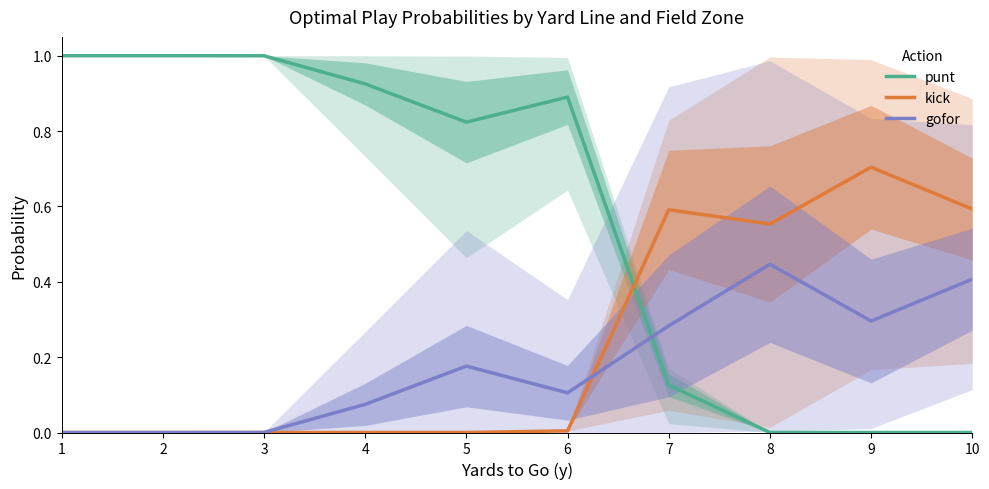

At which category does gofor reach its first local peak?

5